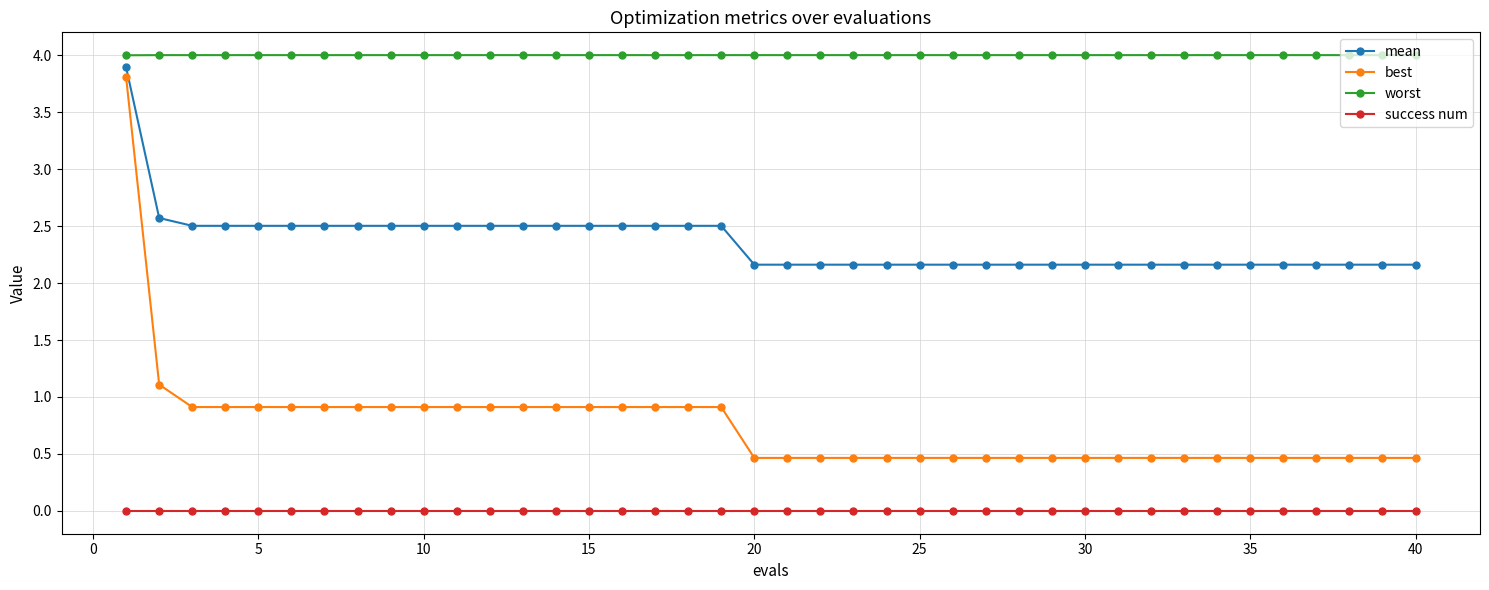

What is the maximum value for worst?

4.0